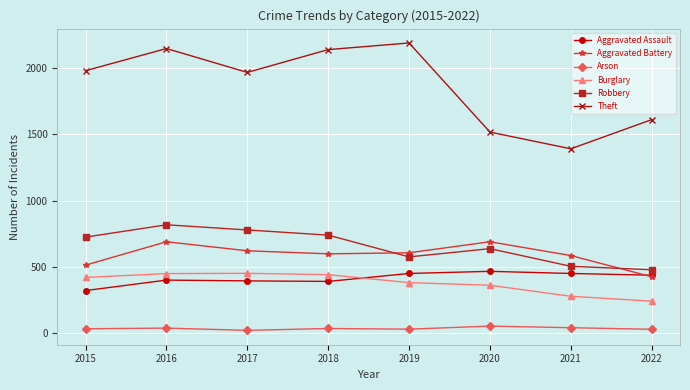

What is the average value of the Aggravated Assault series?

416